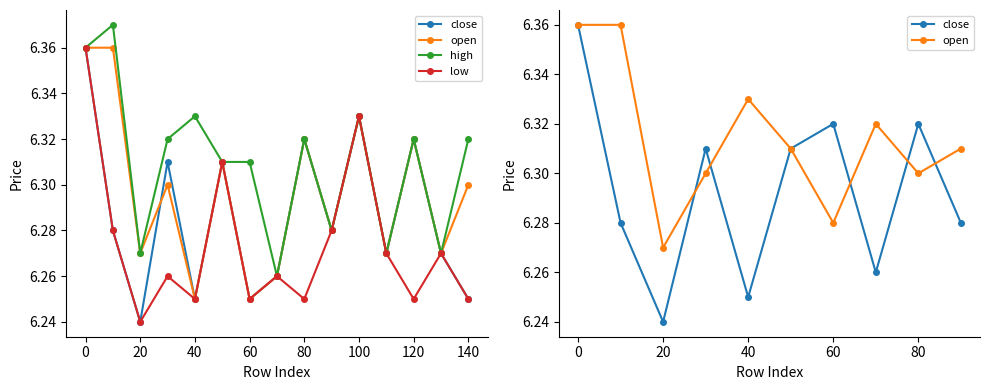

At how many categories does at least one series exceed 6?

15